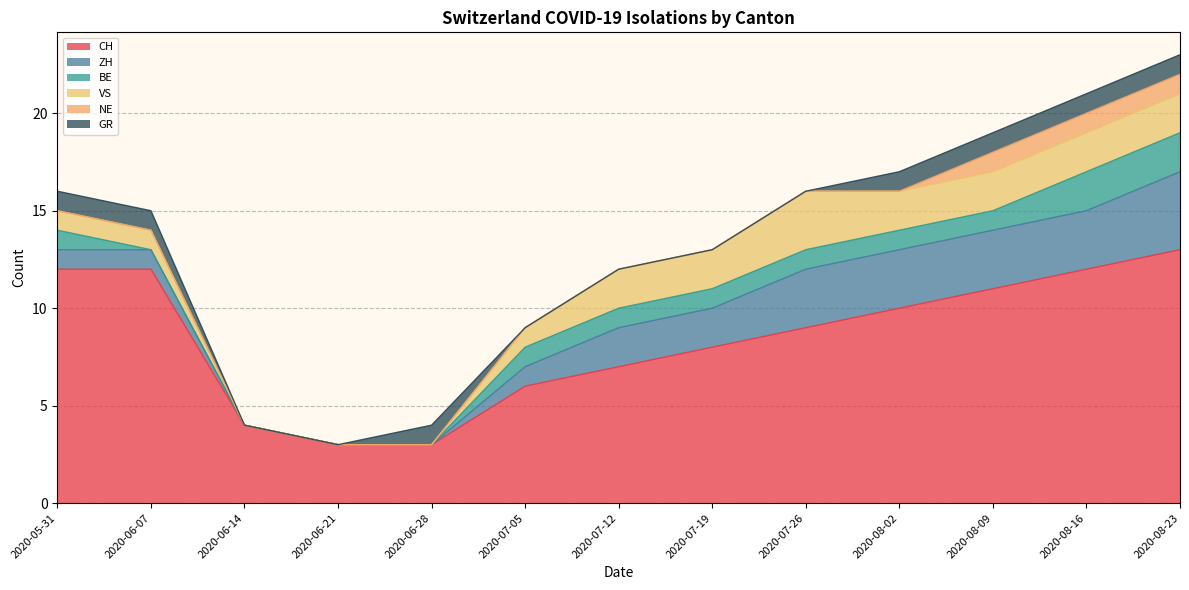

Is it true that GR equals 0 at 2020-05-31?

False